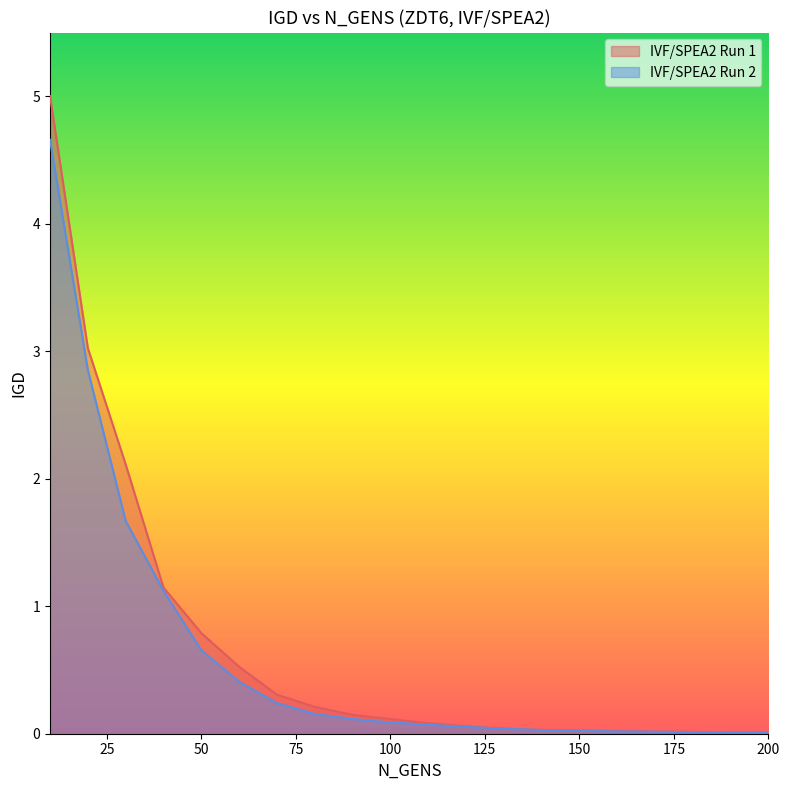

Is the value of IVF/SPEA2 Run 1 at 30 greater than the value of IVF/SPEA2 Run 2 at 40?

Yes